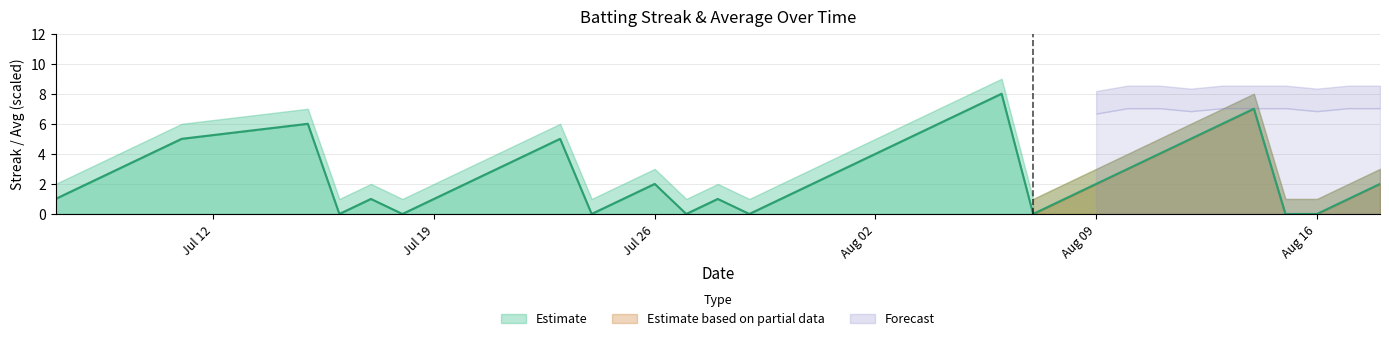

True or false: Batting Average1 has a value of 0.6 at 2010-07-24.

False